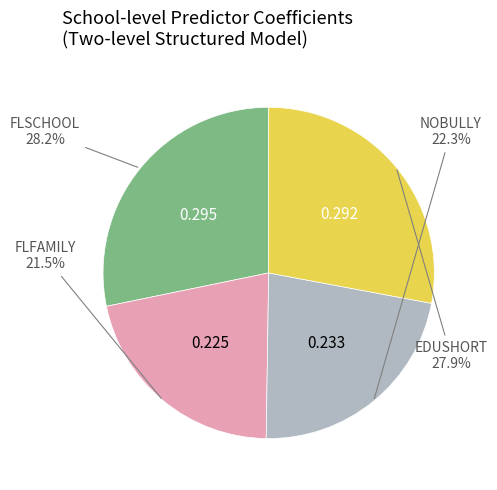

Is there any slice that represents more than half of the pie?

No